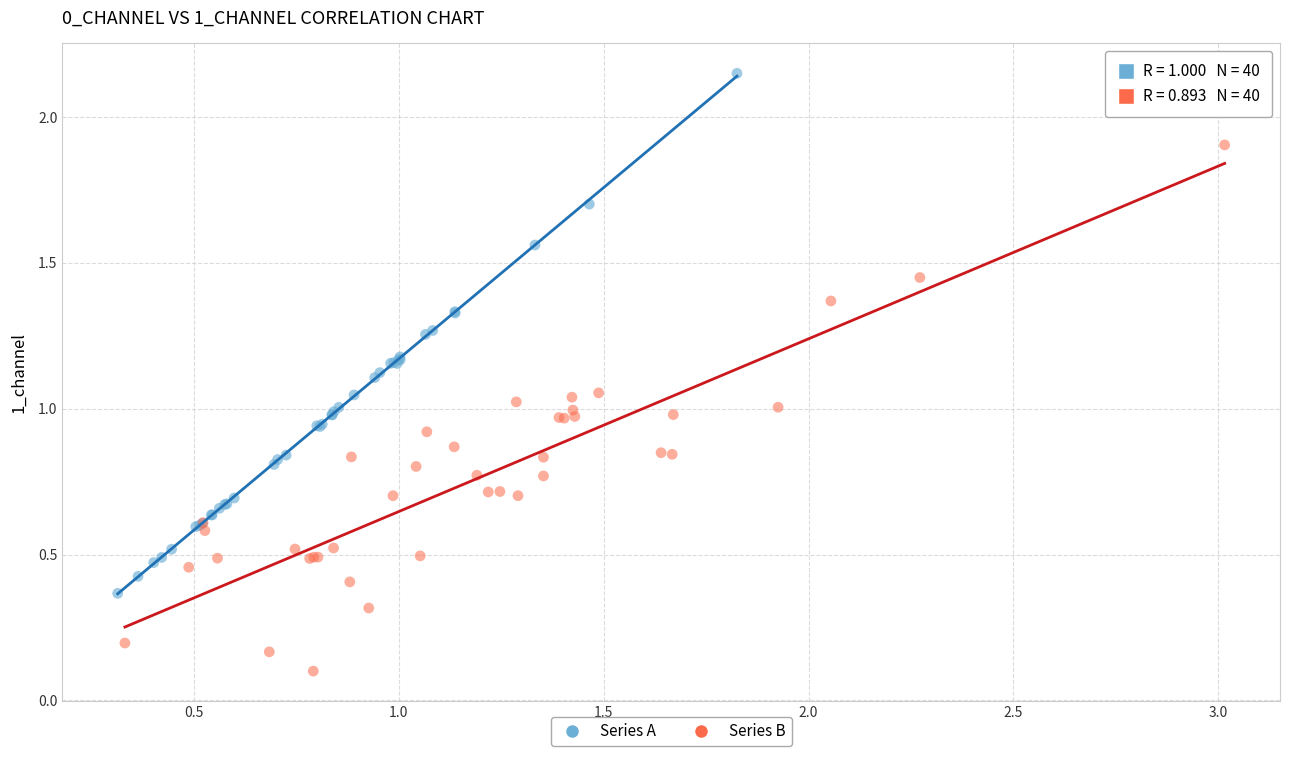

Which series reaches the minimum Y coordinate?

Series B